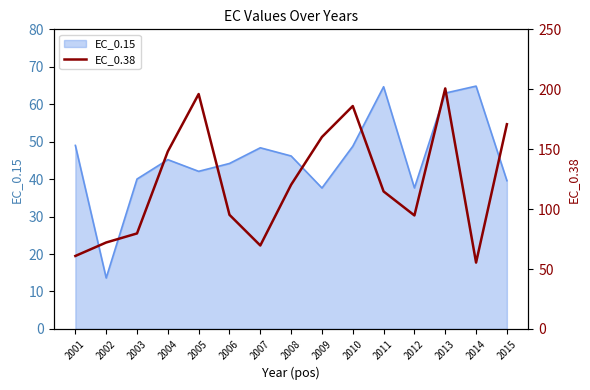

The value of EC_0.15 at 2008 is 25.4. True or false?

False